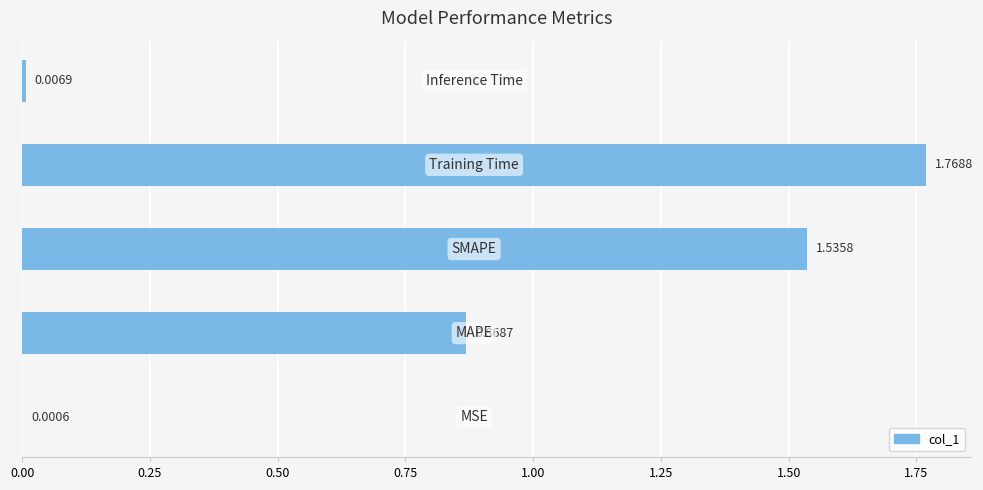

What is the sum of all values?

4.2